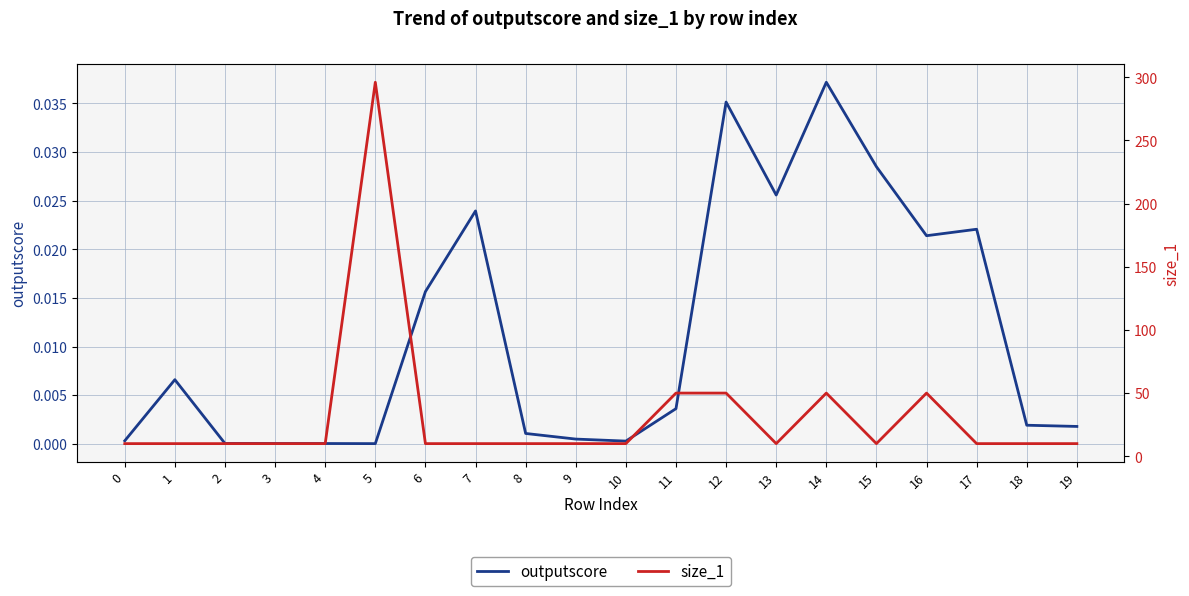

Count the number of categories in the chart.

20